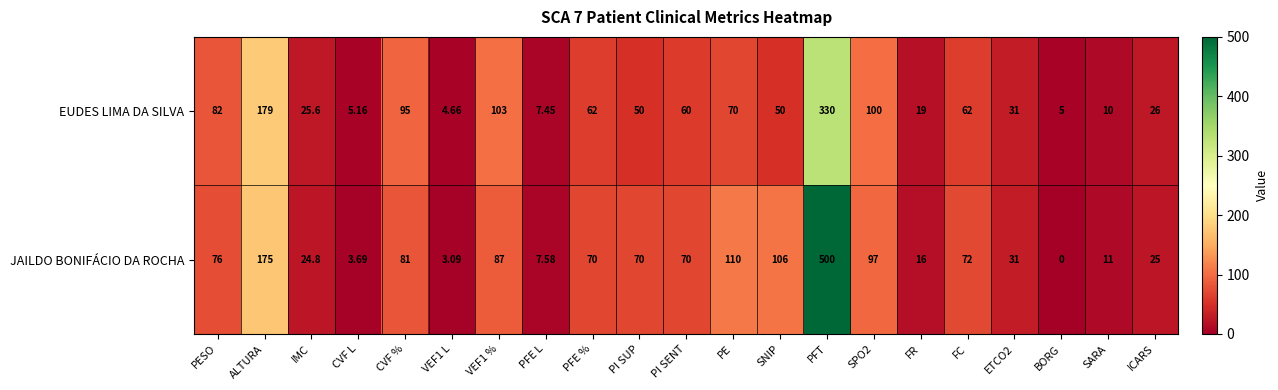

At which label is EUDES LIMA DA SILVA closest to 167?

ALTURA